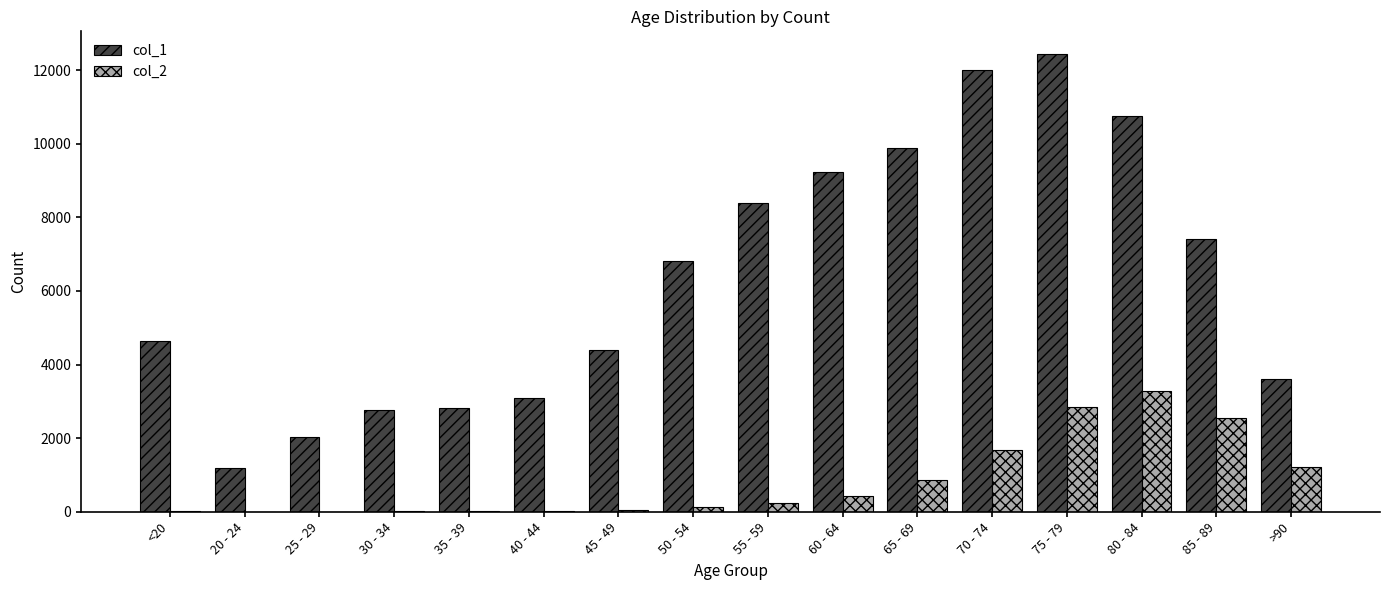

At which category does the chart reach its peak across all series?

75 - 79